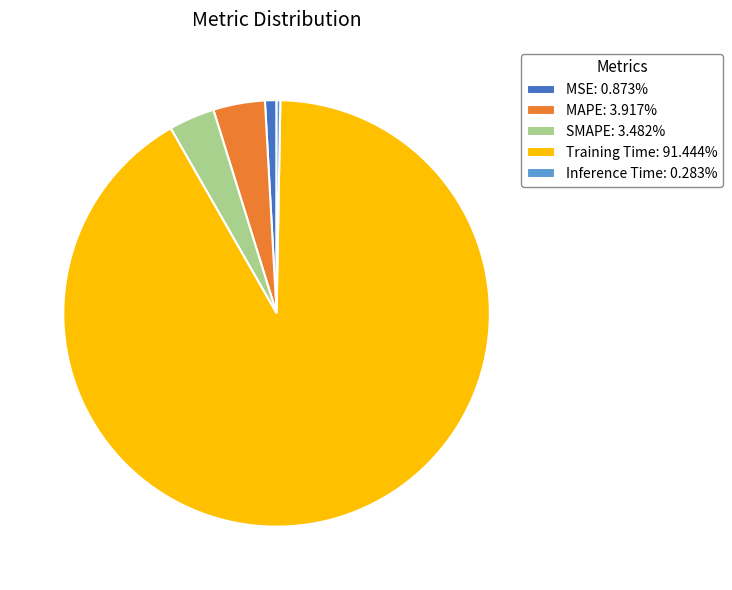

Is the sum of SMAPE: 3.482% and MSE: 0.873% greater than half?

No